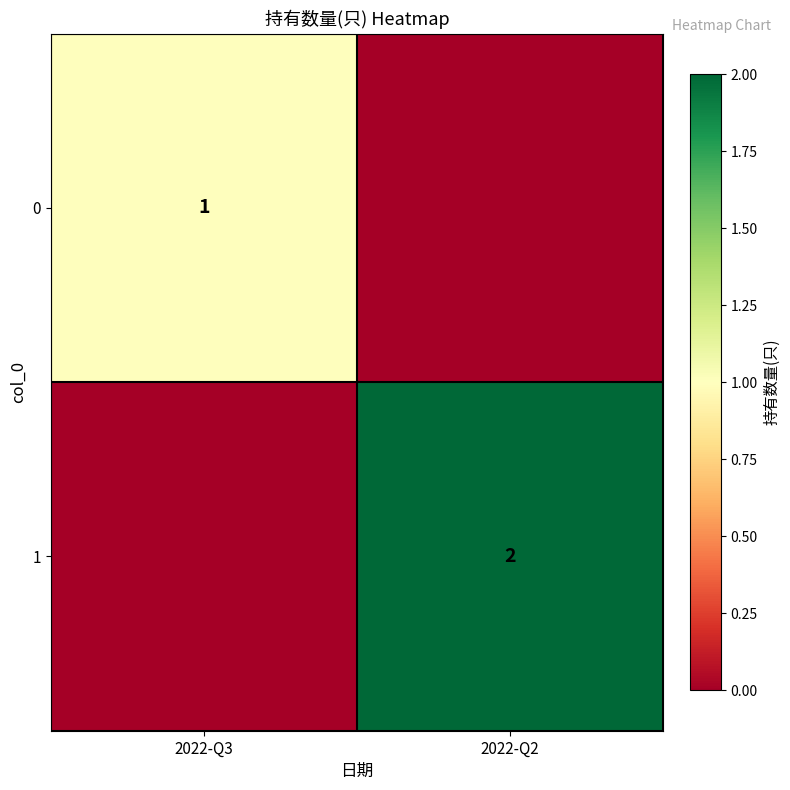

Is it true that 1 equals 3 at 2022-Q2?

False